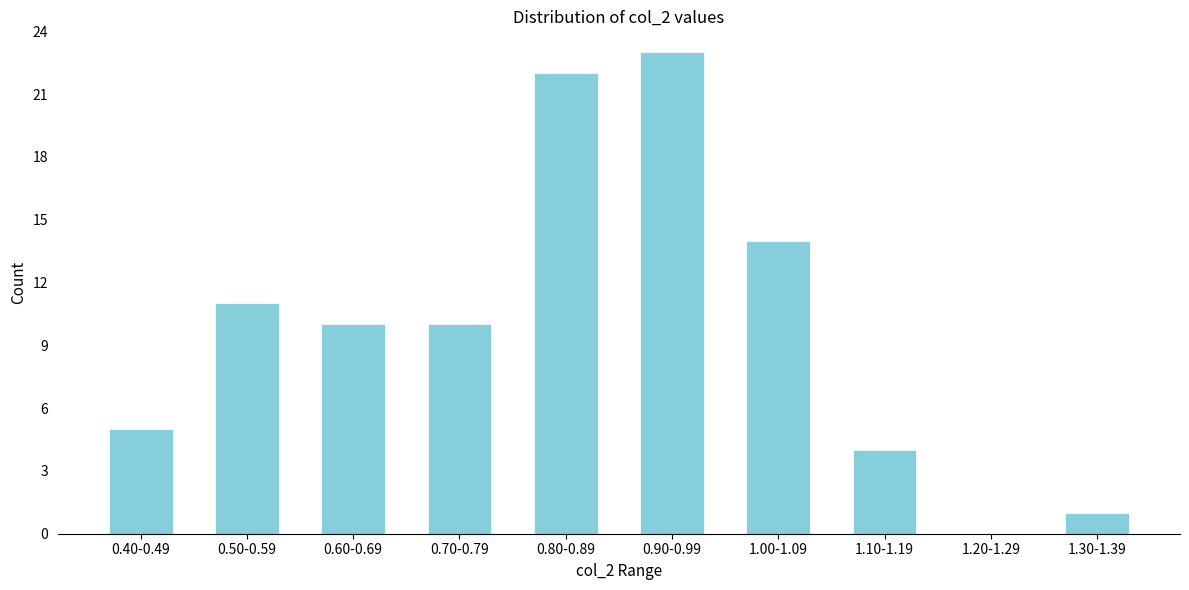

Reading left to right, what are all the values shown in this chart?

0.40-0.49=5	0.50-0.59=11	0.60-0.69=10	0.70-0.79=10	0.80-0.89=22	0.90-0.99=23	1.00-1.09=14	1.10-1.19=4	1.20-1.29=0	1.30-1.39=1